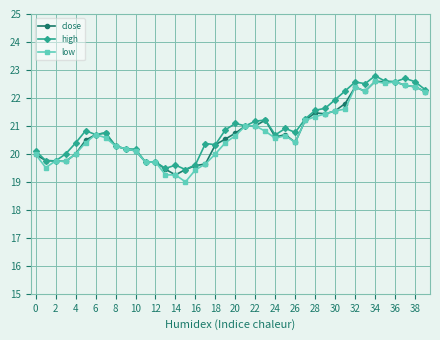

True or false: low has more than 1 interior local peaks.

True